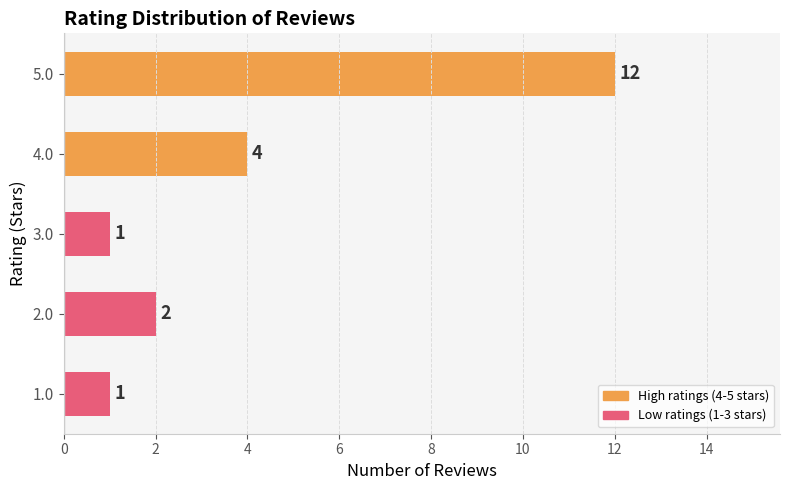

Reading bottom to top, what are all the values shown in this chart?

1.0=1	2.0=2	3.0=1	4.0=4	5.0=12